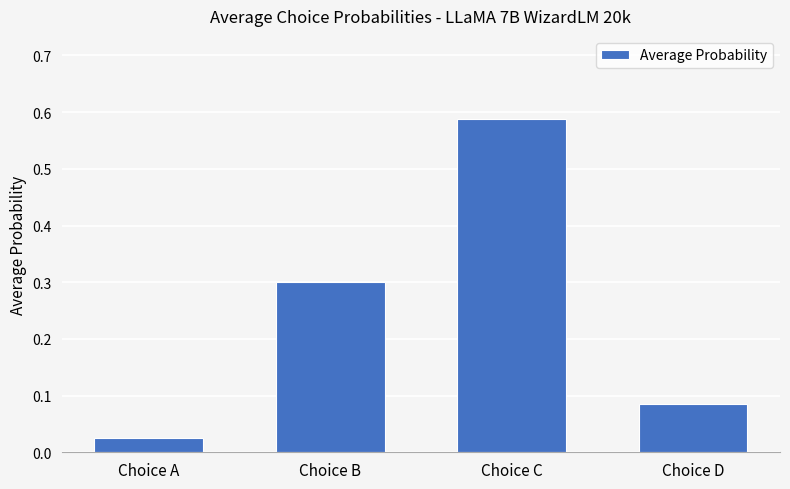

The value at Choice C is 0.8. True or false?

False